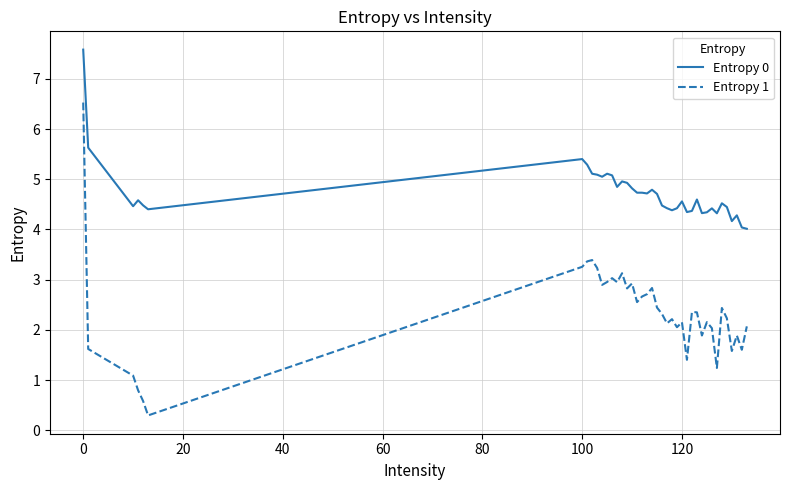

How many lines are shown in the chart?

2